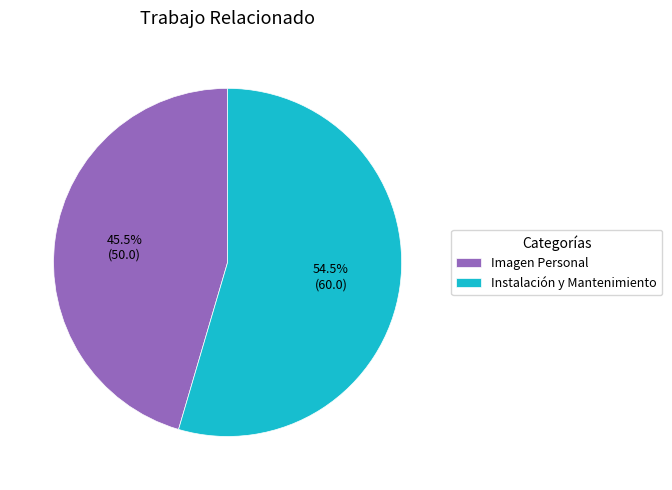

To the nearest percent, what is the average slice percentage?

50%